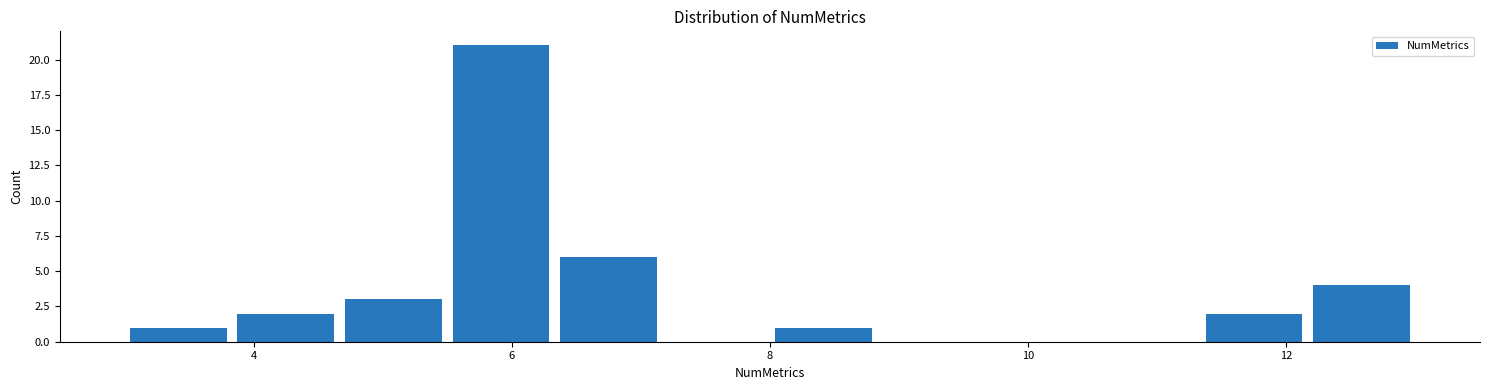

Reading left to right, list every bar in this chart as the range it spans on the x-axis followed by its height. Neither the bar edges nor the heights are printed on the chart, so give them approximately, as read against the axes.

3.0 to 3.8: 1
3.8 to 4.6: 2
4.6 to 5.6: 3
5.6 to 6.4: 21
6.4 to 7.2: 6
7.2 to 8.0: 0
8.0 to 8.8: 1
8.8 to 9.6: 0
9.6 to 10.6: 0
10.6 to 11.4: 0
11.4 to 12.2: 2
12.2 to 13.0: 4